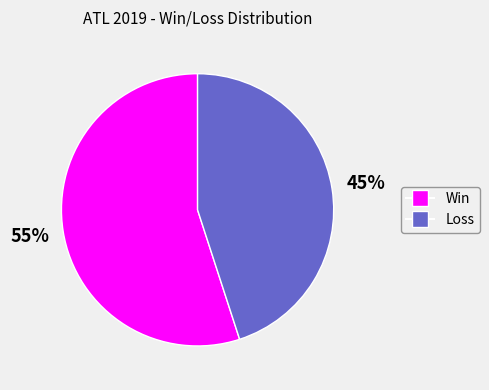

Which category has the smallest portion of the pie?

Loss